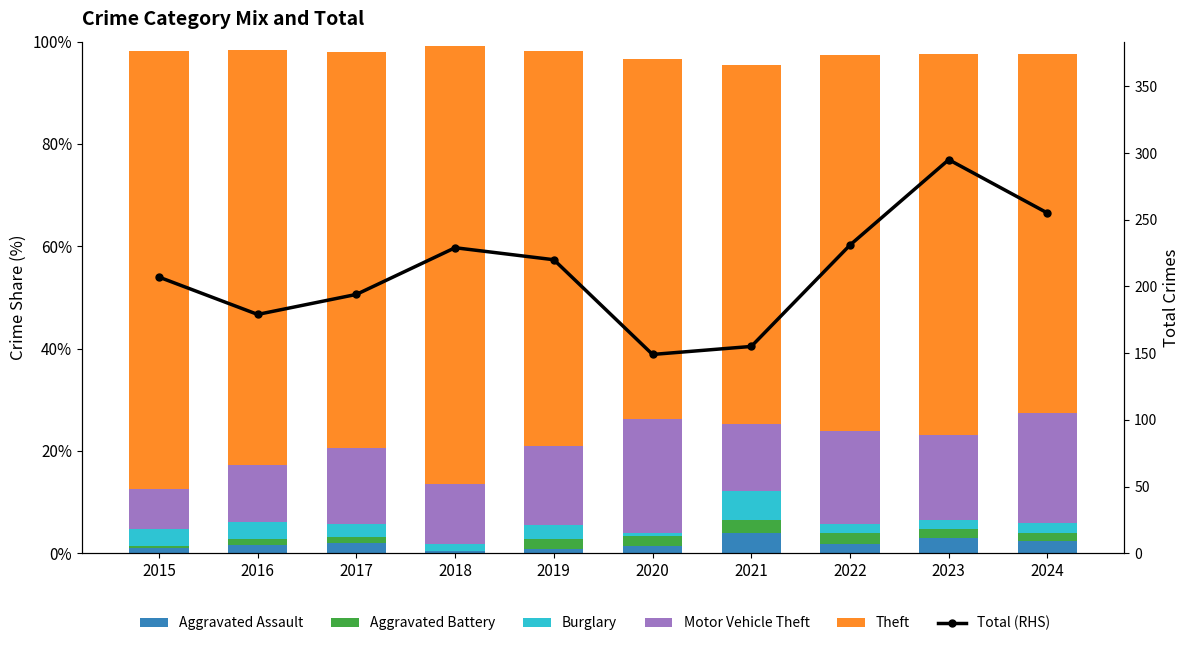

At which category is the sum across all series the highest?

2023